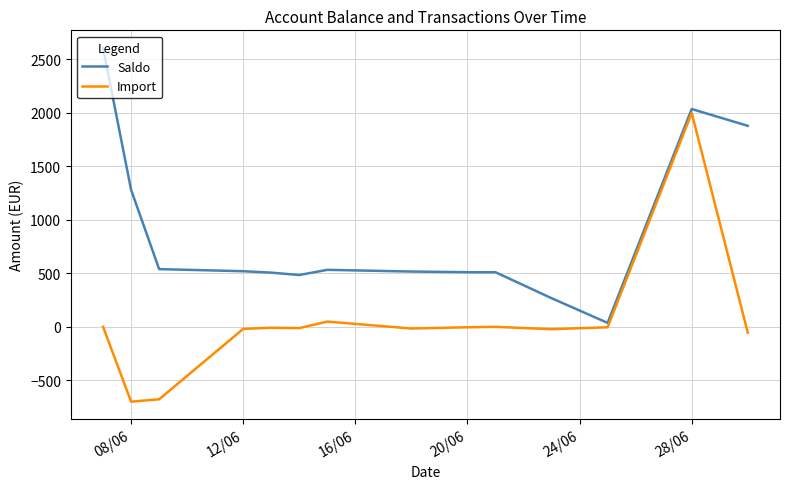

Is the value of Saldo at 24/06 greater than the value of Import at 08/06?

Yes